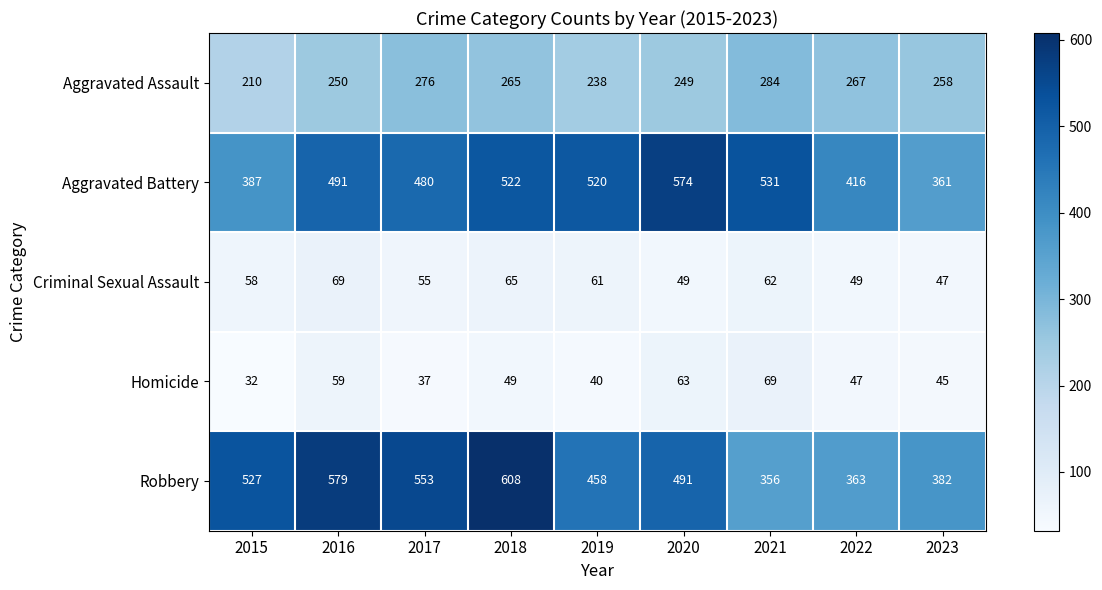

At 2021, list the series in order from smallest to largest.

Criminal Sexual Assault, Homicide, Aggravated Assault, Robbery, Aggravated Battery